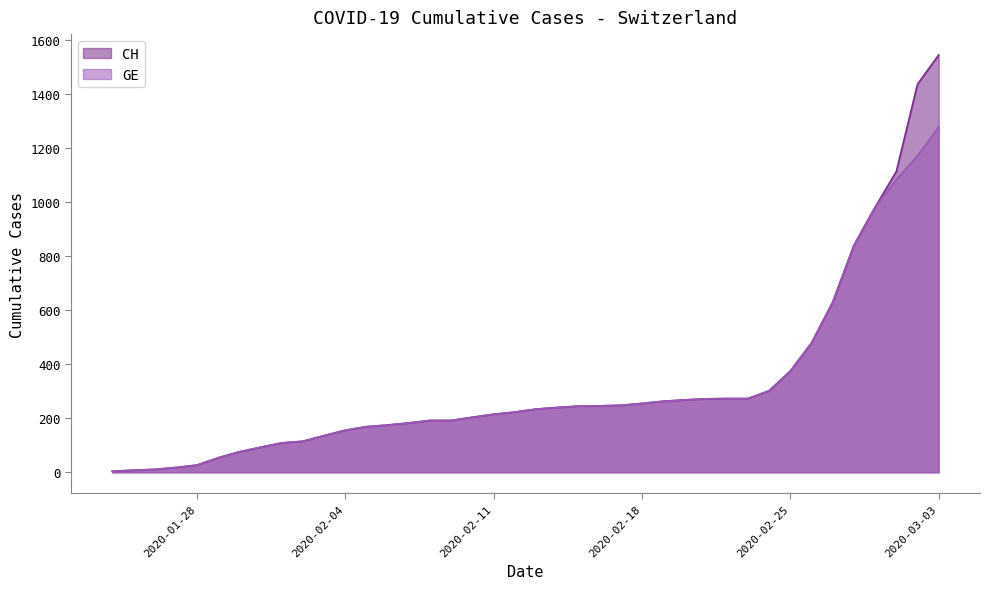

What is the label of the 15th point from the right?

2020-02-18